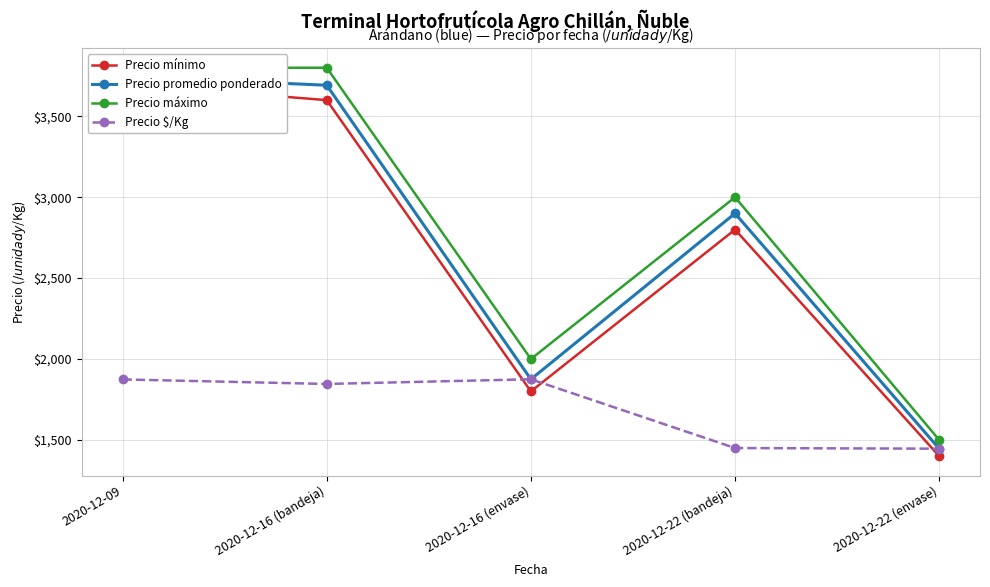

Where does the Precio promedio ponderado series first go above 2900?

2020-12-09